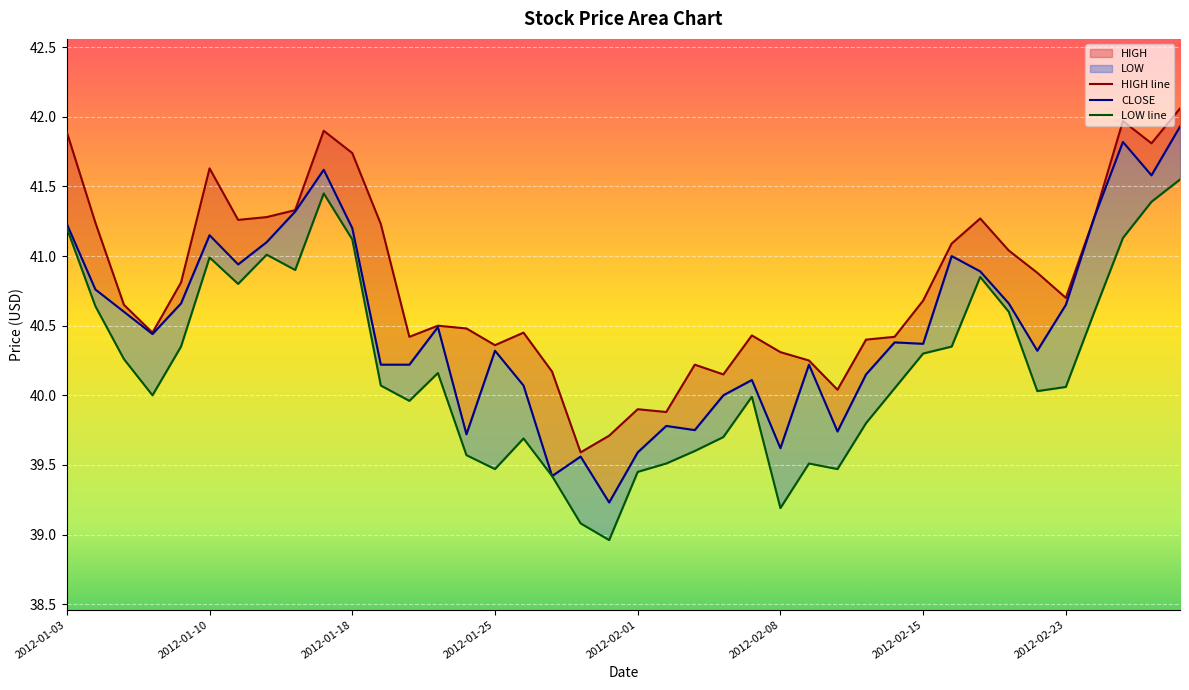

What is the average value of the CLOSE series?

40.5